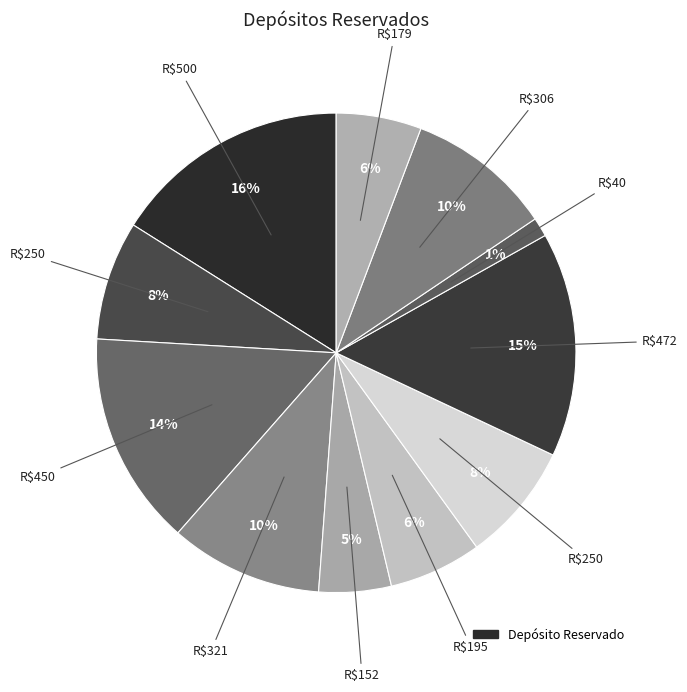

Count the number of slices in the pie.

11